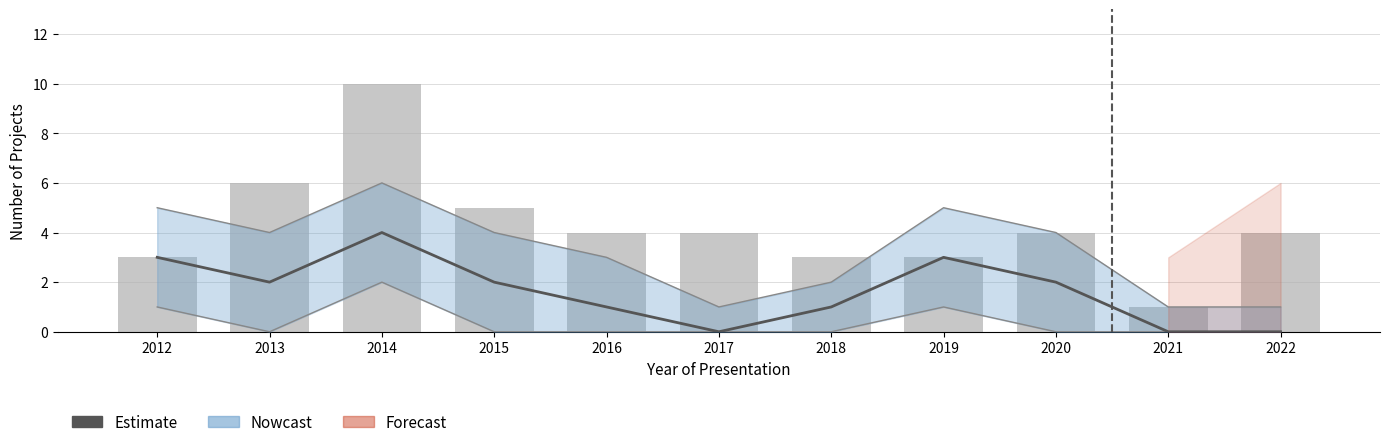

How many groups of bars are there?

11